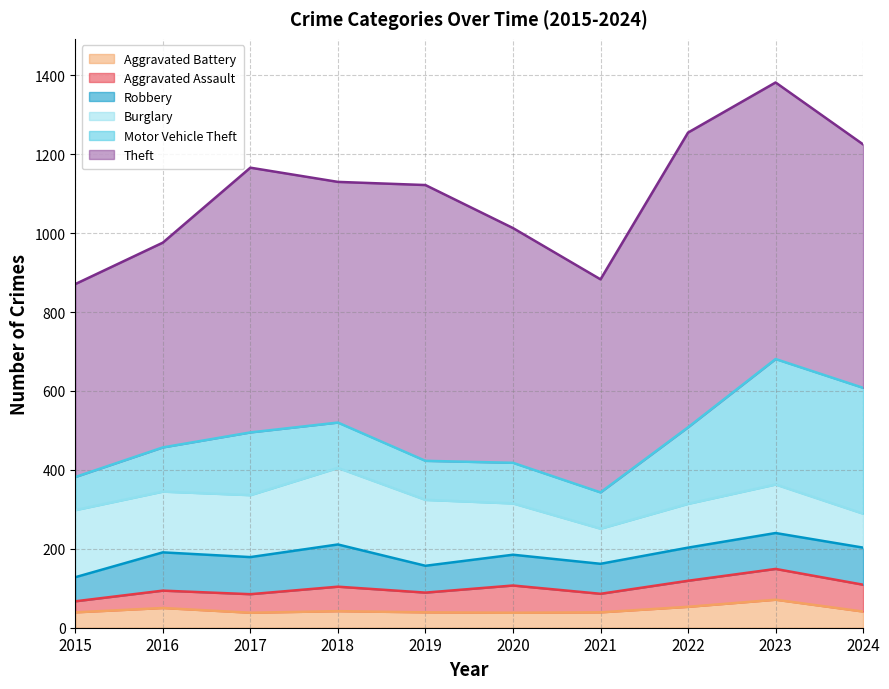

Reading left to right, transcribe all the data shown in this chart.

Aggravated Assault: 2015=28	2016=44	2017=47	2018=62	2019=50	2020=69	2021=47	2022=66	2023=78	2024=68
Aggravated Battery: 2015=39	2016=50	2017=38	2018=42	2019=39	2020=38	2021=39	2022=53	2023=71	2024=41
Burglary: 2015=170	2016=154	2017=157	2018=194	2019=167	2020=130	2021=89	2022=111	2023=123	2024=86
Motor Vehicle Theft: 2015=84	2016=112	2017=159	2018=115	2019=99	2020=103	2021=92	2022=194	2023=318	2024=319
Robbery: 2015=61	2016=97	2017=94	2018=107	2019=68	2020=78	2021=76	2022=84	2023=91	2024=94
Theft: 2015=489	2016=519	2017=671	2018=610	2019=699	2020=595	2021=540	2022=747	2023=701	2024=617